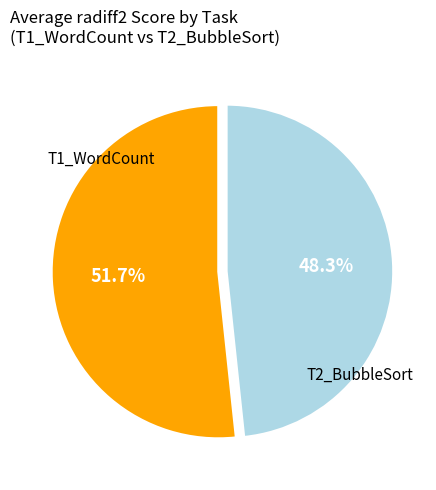

How many slices are in this pie chart?

2